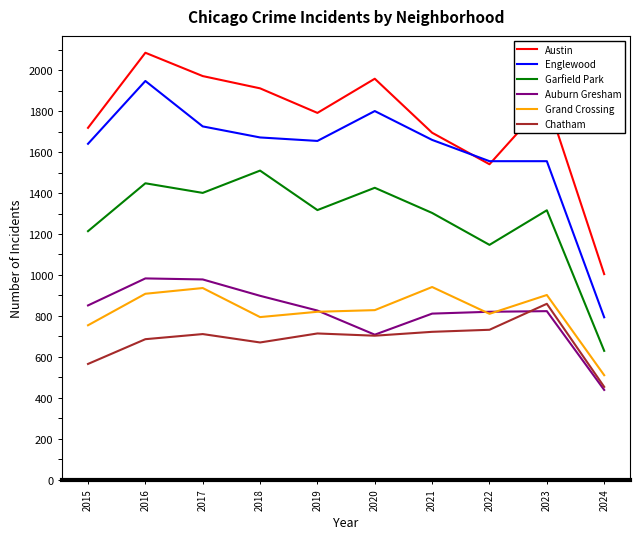

At which label is Chatham closest to 656?

2018